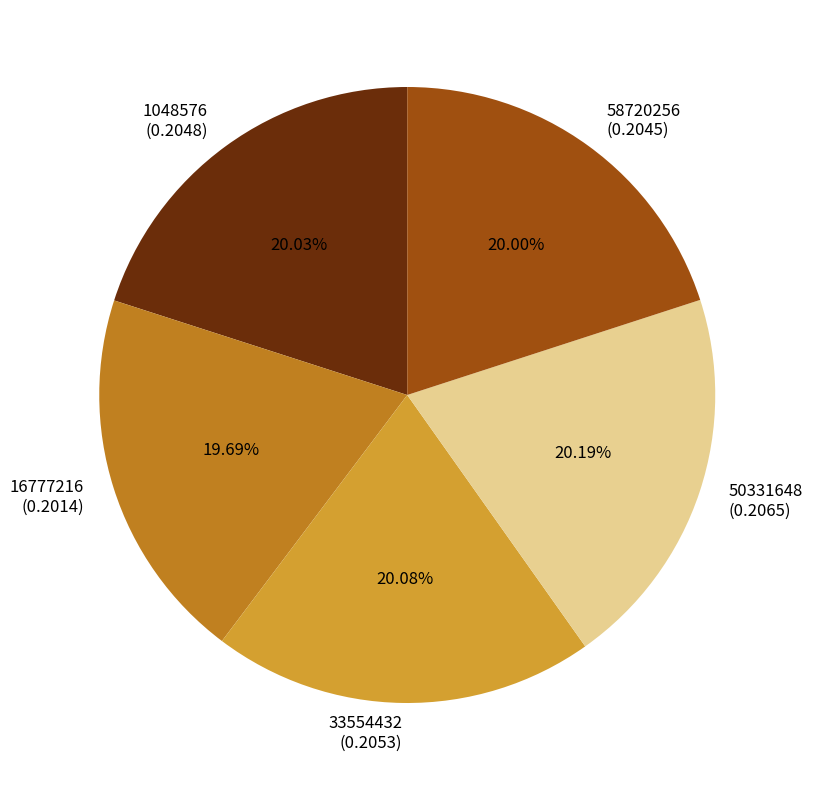

Does 16777216 represent more than half of the total?

No